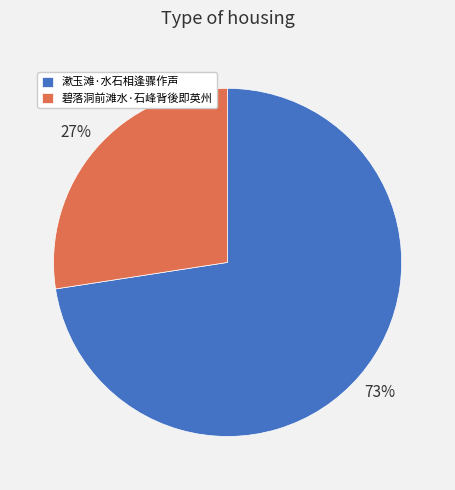

Is there any slice that represents more than half of the pie?

Yes